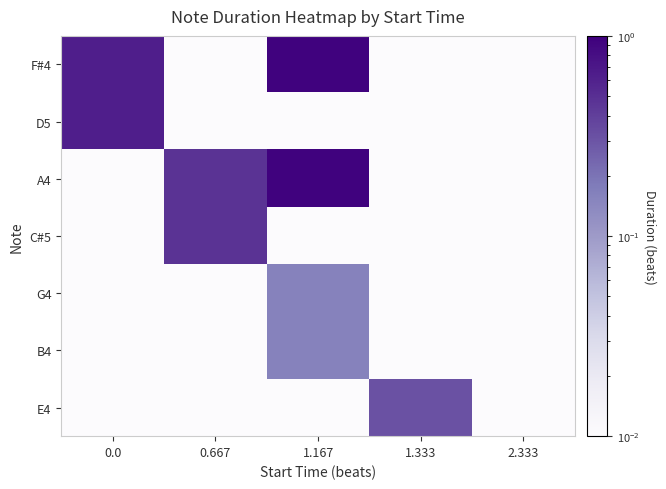

Reading left to right, transcribe all the data shown in this chart.

F#4: 0.0=0.6	0.667=0.0	1.167=0.9	1.333=0.0	2.333=0.0
D5: 0.0=0.6	0.667=0.0	1.167=0.0	1.333=0.0	2.333=0.0
A4: 0.0=0.0	0.667=0.5	1.167=0.9	1.333=0.0	2.333=0.0
C#5: 0.0=0.0	0.667=0.5	1.167=0.0	1.333=0.0	2.333=0.0
G4: 0.0=0.0	0.667=0.0	1.167=0.2	1.333=0.0	2.333=0.0
B4: 0.0=0.0	0.667=0.0	1.167=0.2	1.333=0.0	2.333=0.0
E4: 0.0=0.0	0.667=0.0	1.167=0.0	1.333=0.3	2.333=0.0